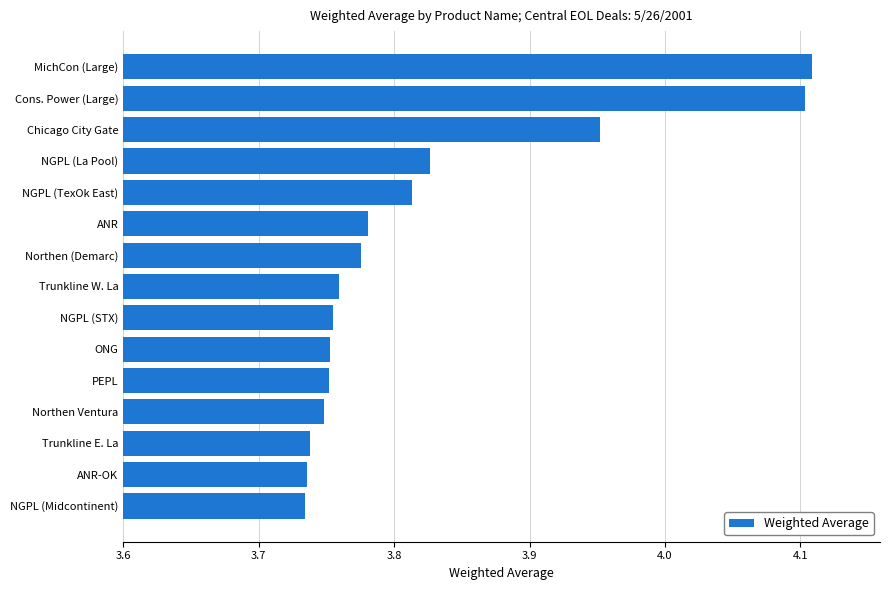

Count the values in the range 3 to 4.

13